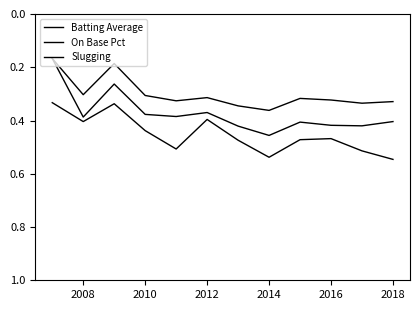

Reading left to right, what are all the values shown in this chart?

Batting Average: 0.2	0.3	0.2	0.3	0.3	0.3	0.3	0.4	0.3	0.3	0.3	0.3
On Base Pct: 0.3	0.4	0.3	0.4	0.5	0.4	0.5	0.5	0.5	0.5	0.5	0.5
Slugging: 0.2	0.4	0.3	0.4	0.4	0.4	0.4	0.5	0.4	0.4	0.4	0.4